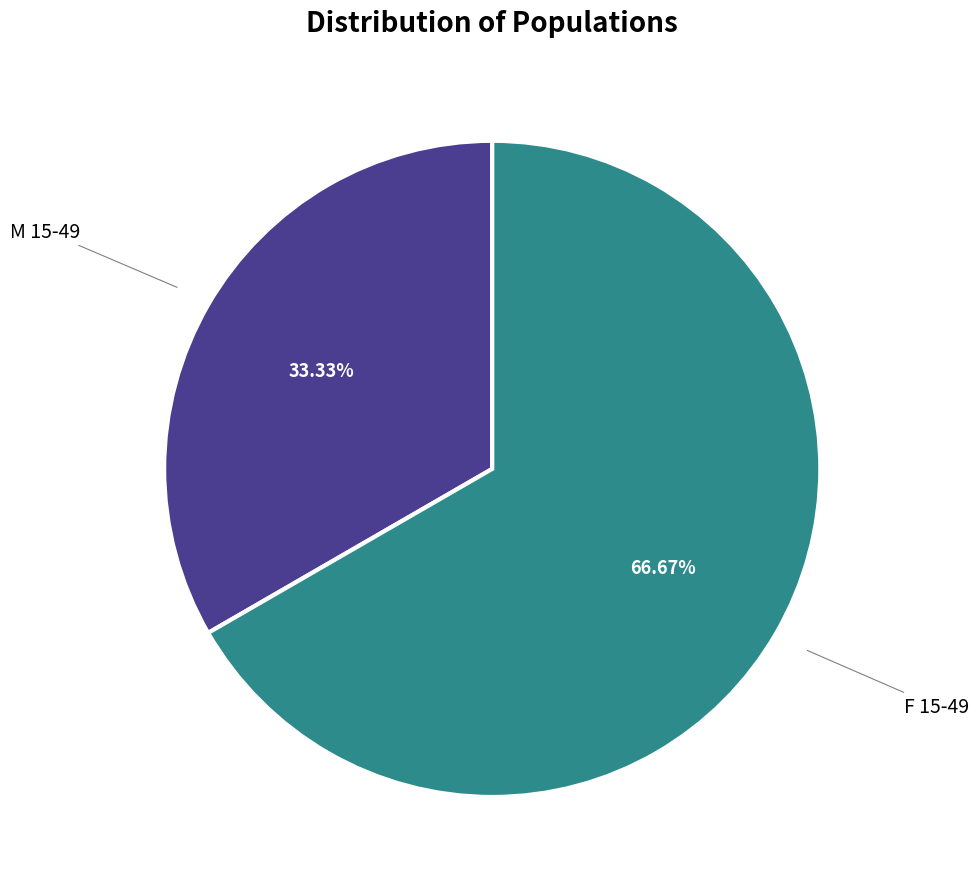

Does any single category account for the majority?

Yes